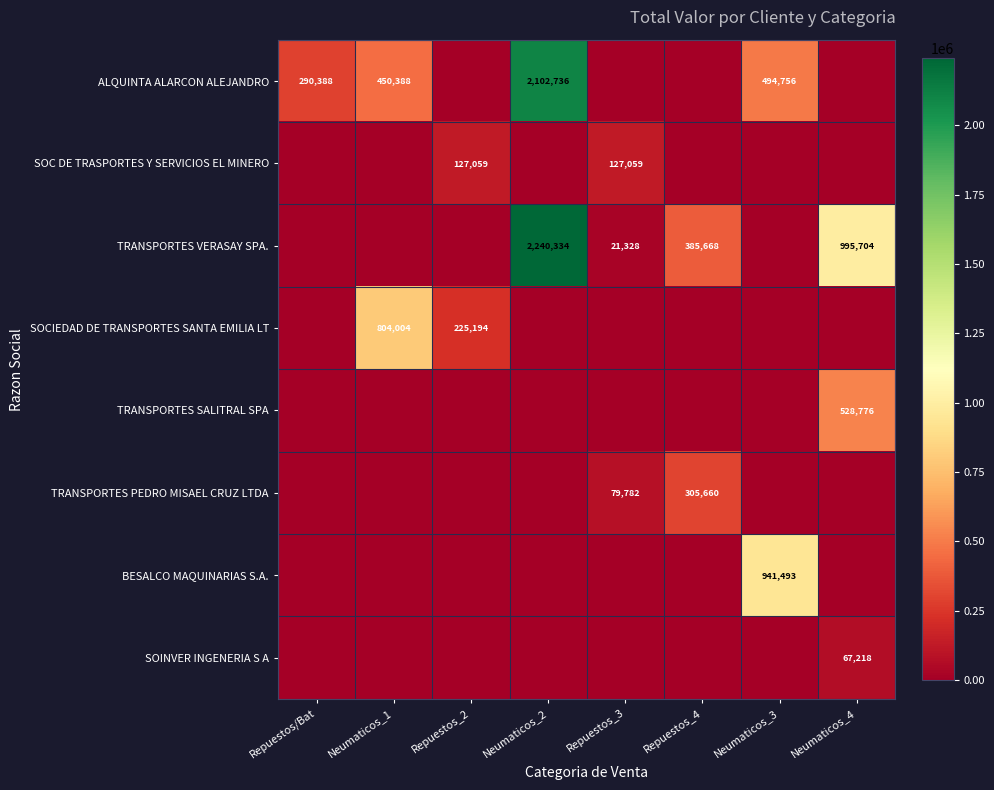

What is the total value across all series at Neumaticos_1?

1254392